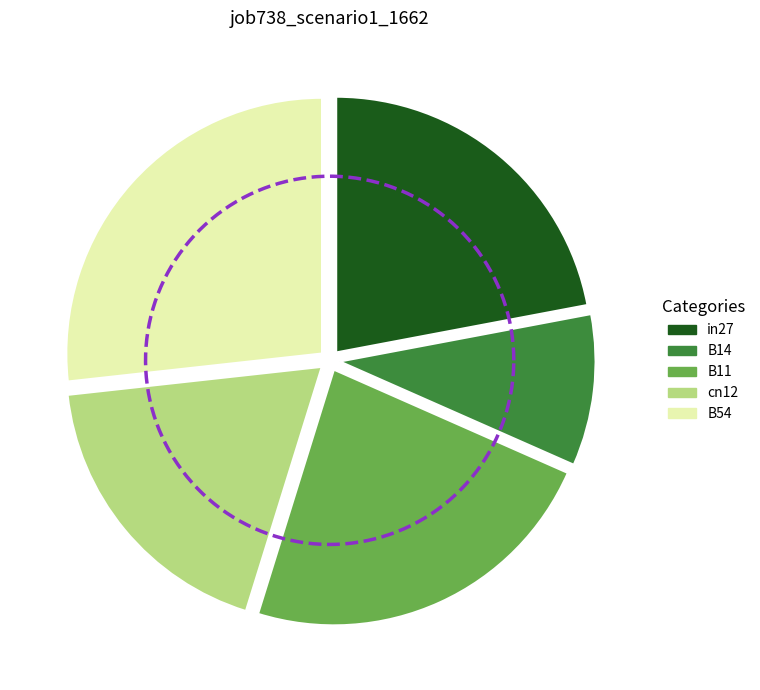

What percentage is the B14 slice, to the nearest percent?

10%